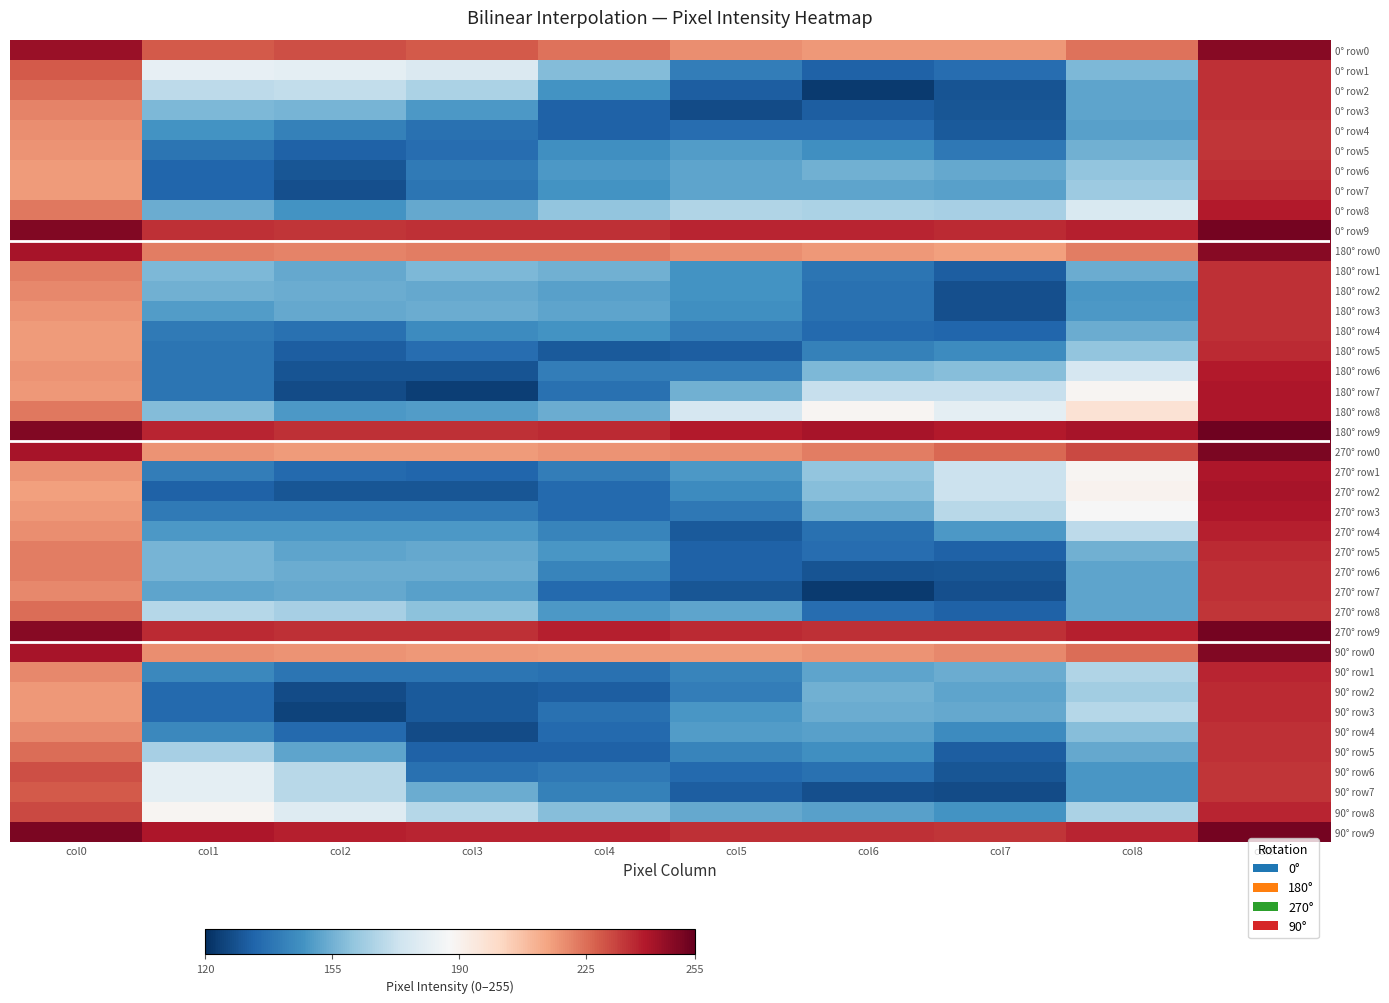

Which has a higher value, col9 or col7?

col9